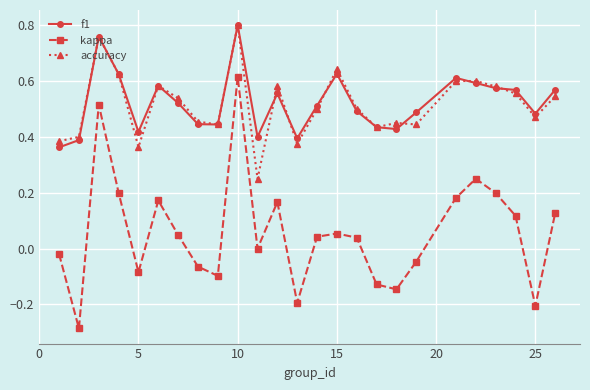

True or false: f1 has more than 0 interior local peaks.

True